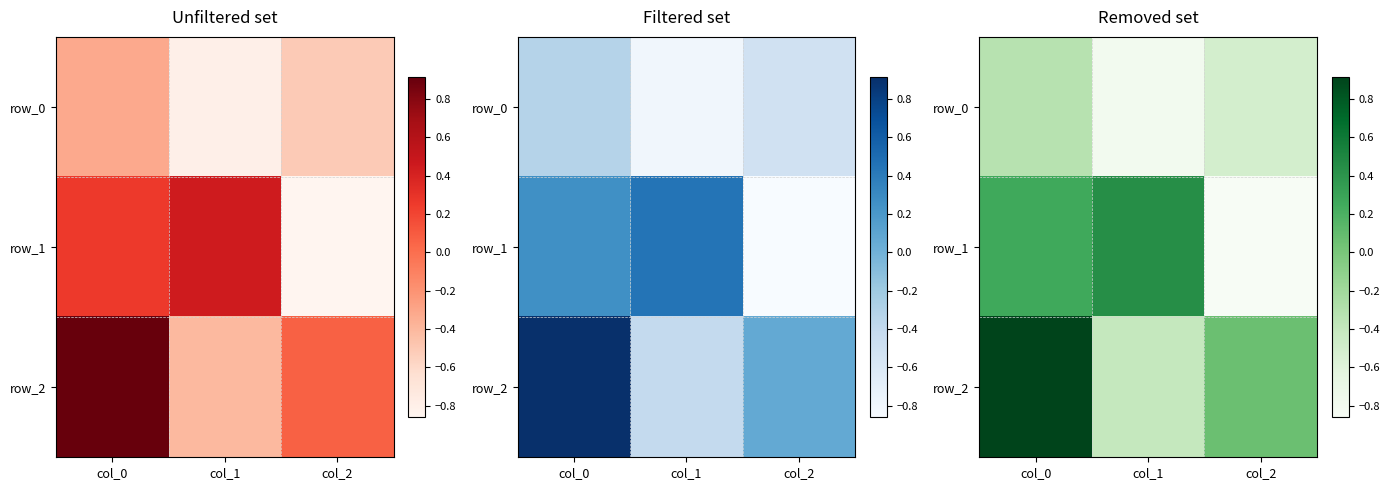

Between col_1 and col_0, which is larger?

col_0